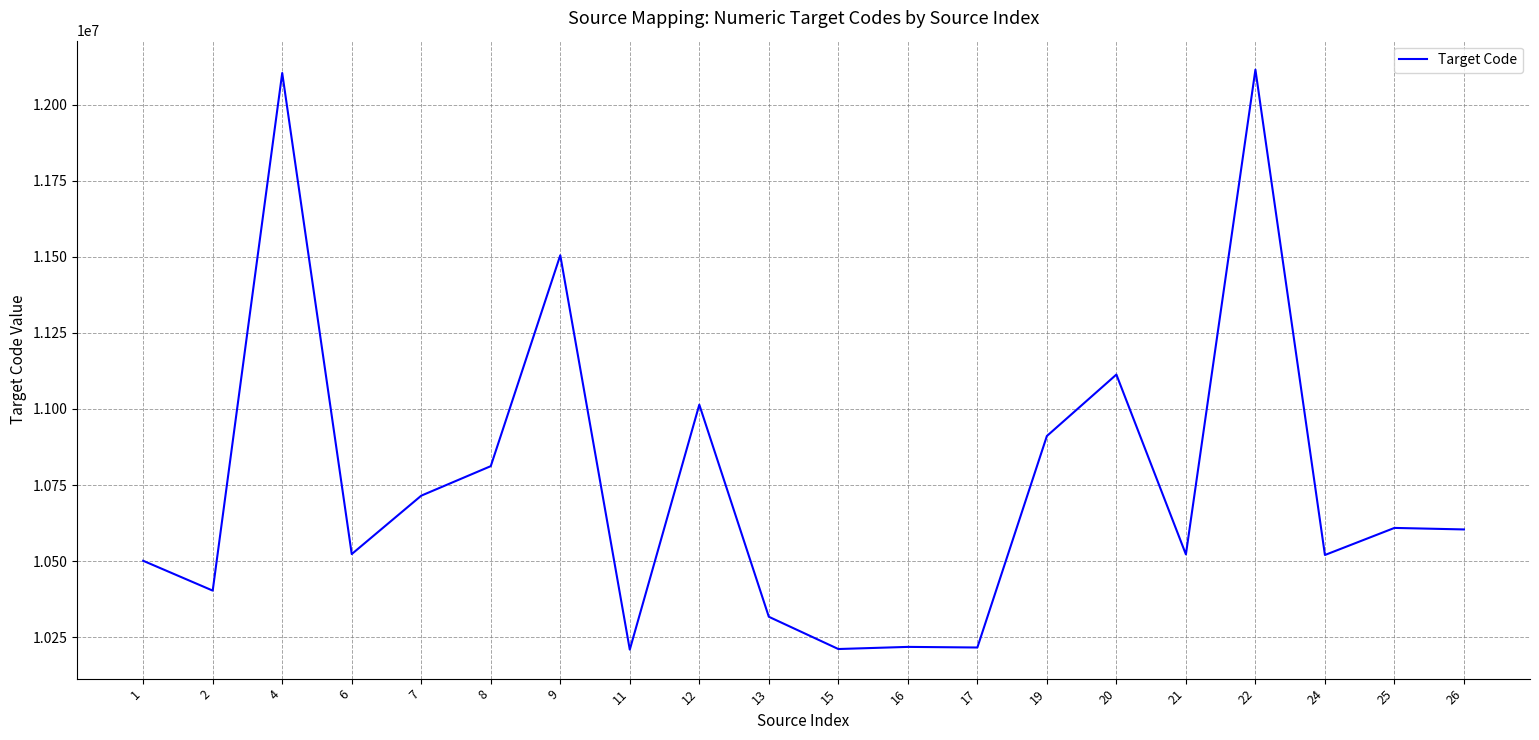

How many lines are shown in the chart?

1